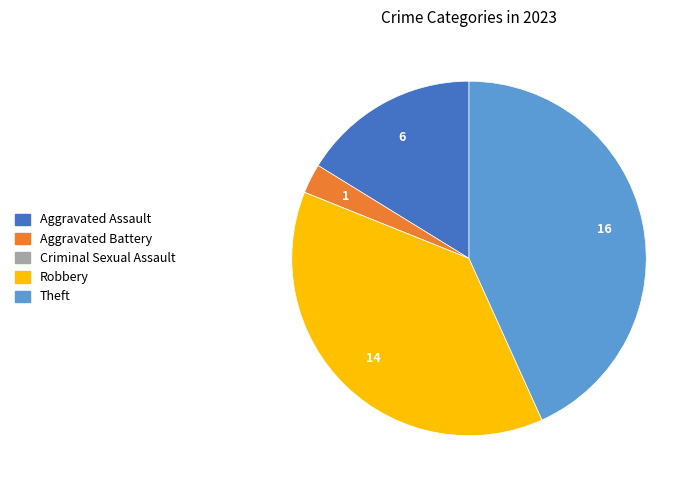

Is the sum of Theft and Robbery greater than half?

Yes